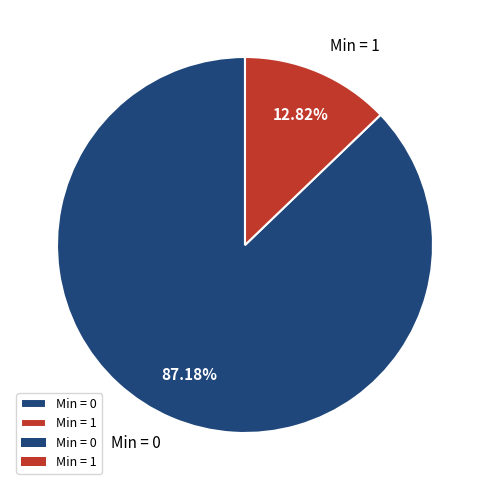

Is Min = 1 the majority of the pie?

No